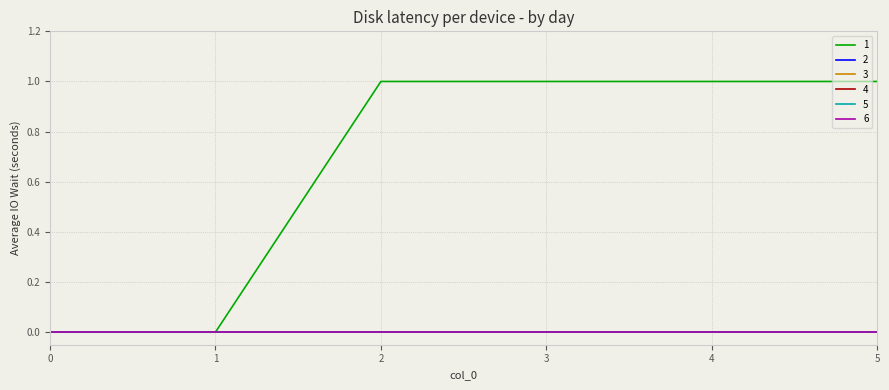

Which label corresponds to the largest value in the chart?

2